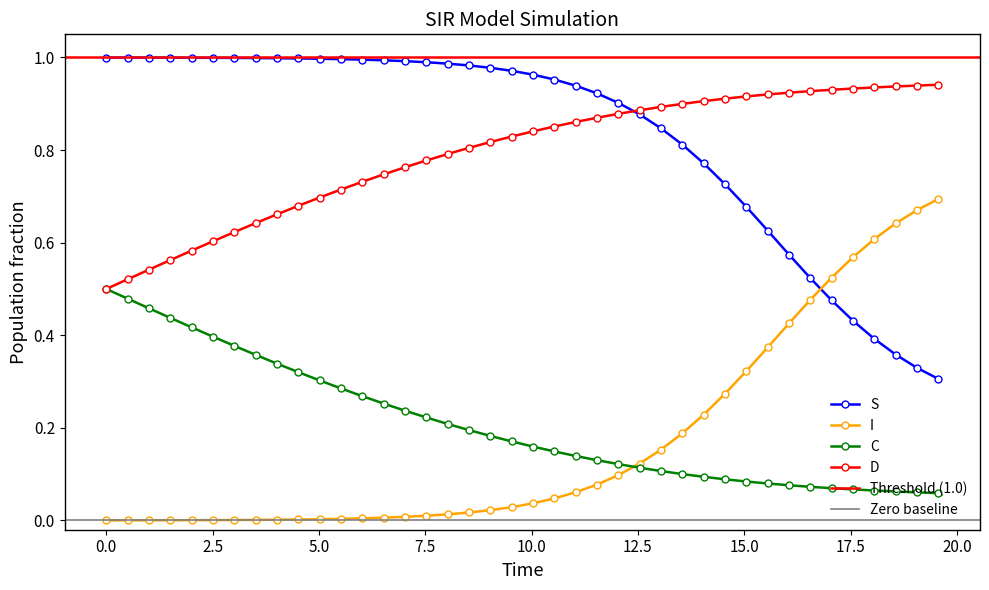

Which series has the largest range (max minus min)?

I